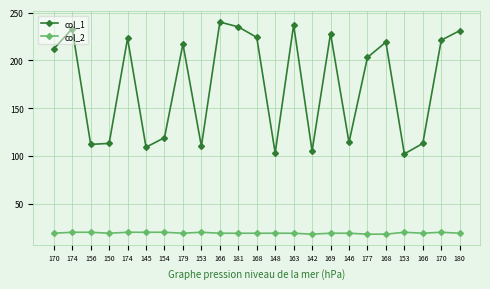

In col_1, how many points are lower than both neighbors (excluding endpoints)?

7